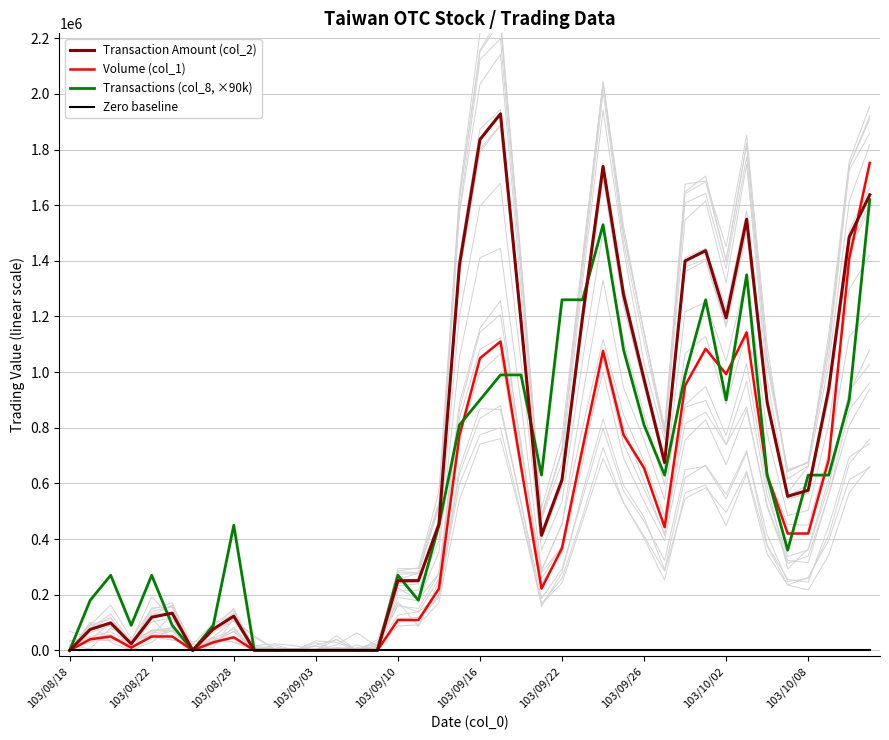

True or false: Zero baseline and Transactions (col_8, ×90k) intersect in this chart.

False